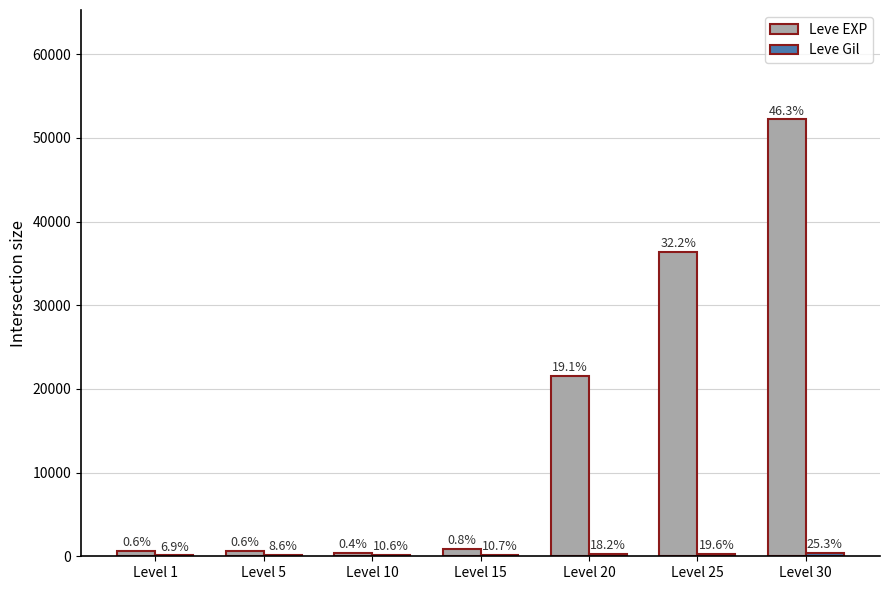

At which label is Leve Gil closest to 261?

Level 20